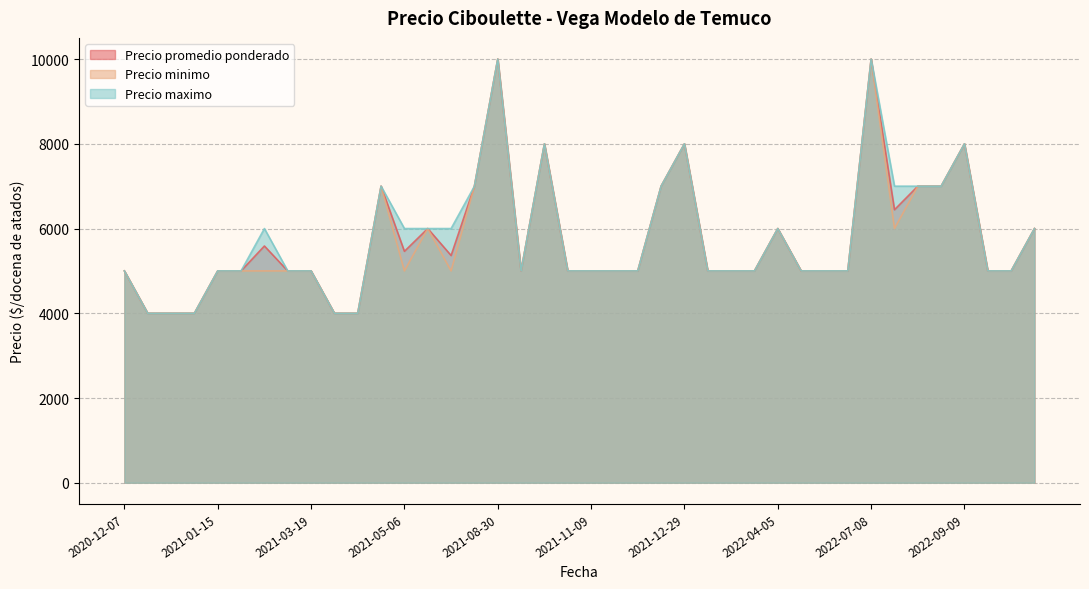

What is the maximum value shown in the chart?

10000